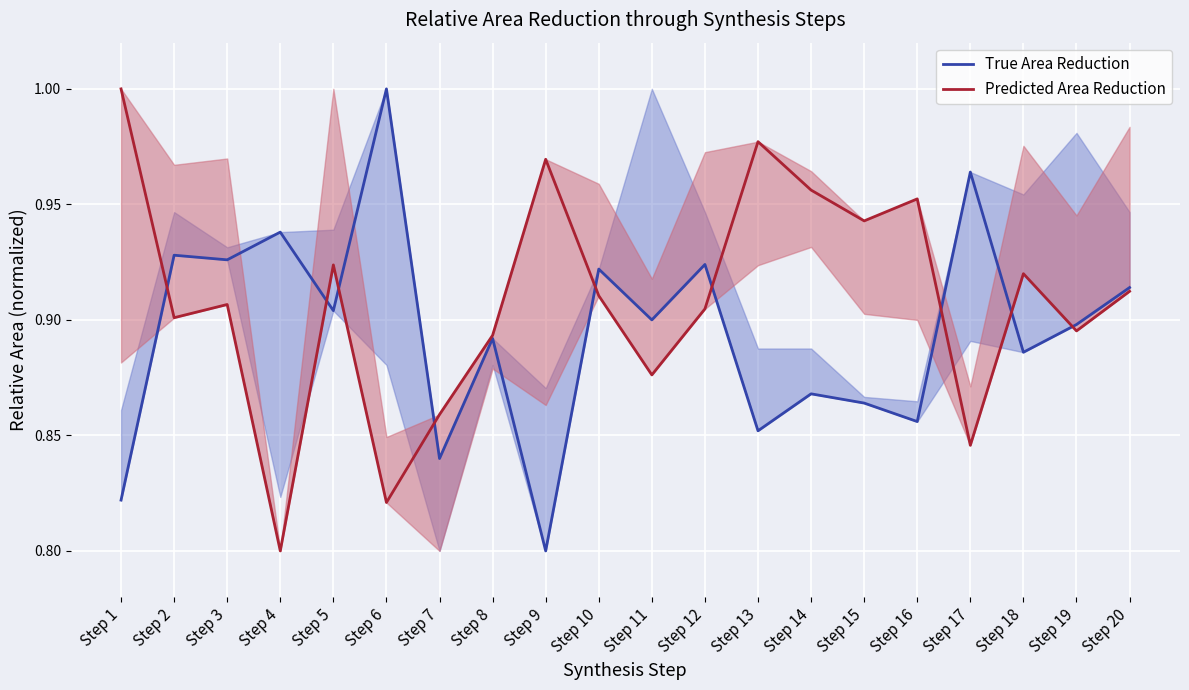

How many interior local peaks does the True Area Reduction series have?

8